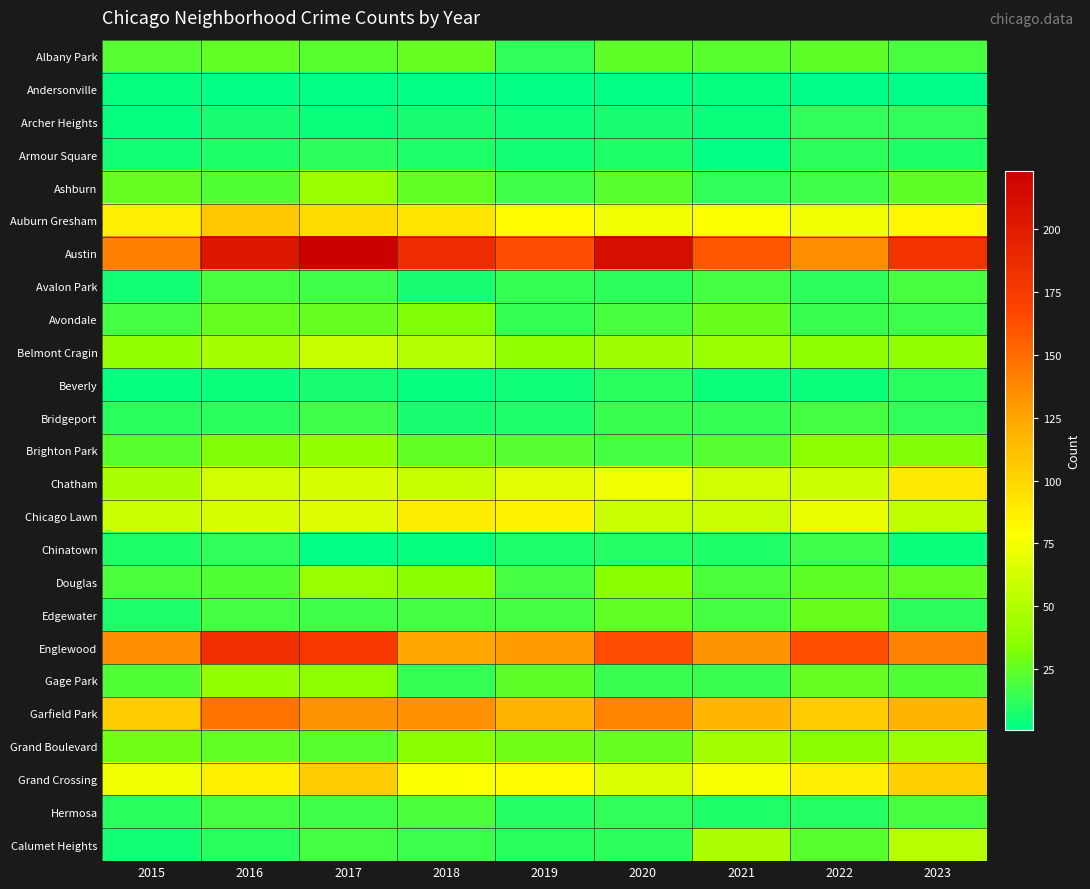

Count the number of data series in this chart.

25